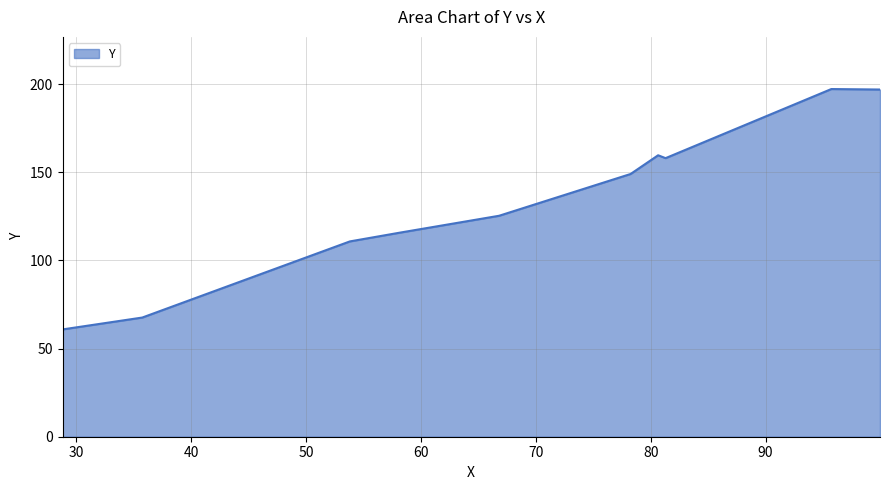

What is the sum of all values?

1341.0